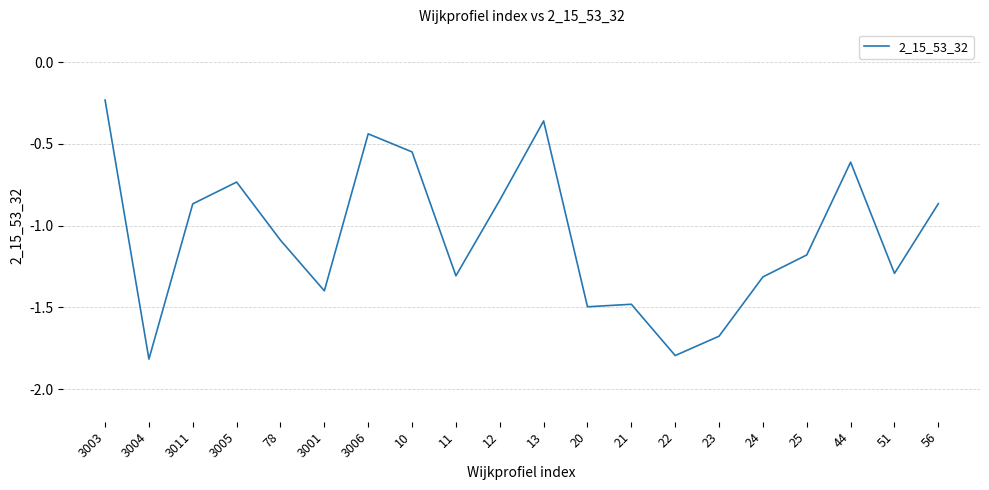

What is the difference between the maximum and minimum values?

1.6